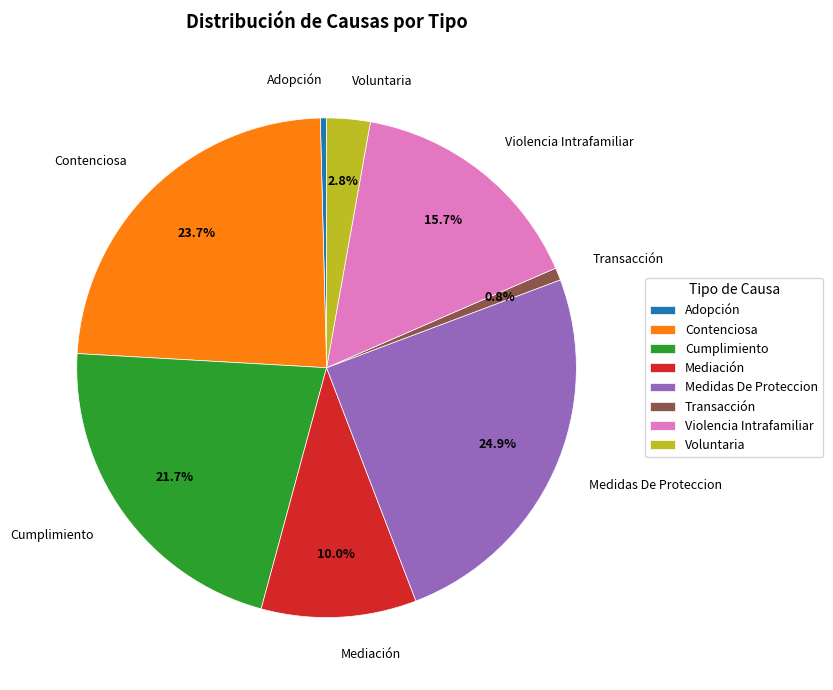

How many slices are in this pie chart?

8